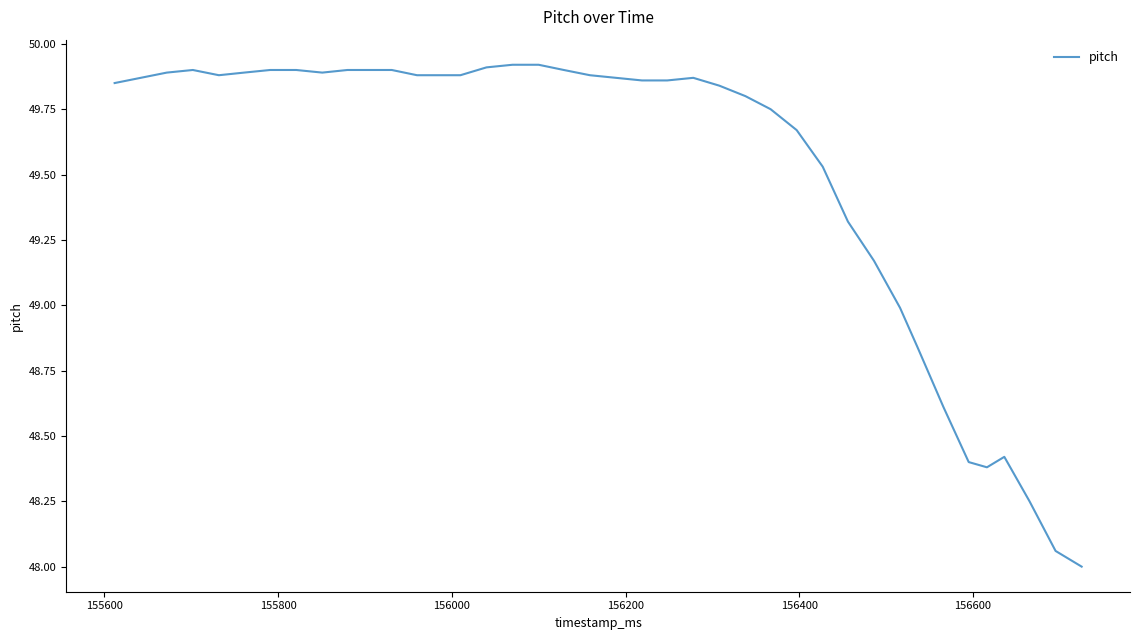

What is the minimum value shown in the chart?

48.0